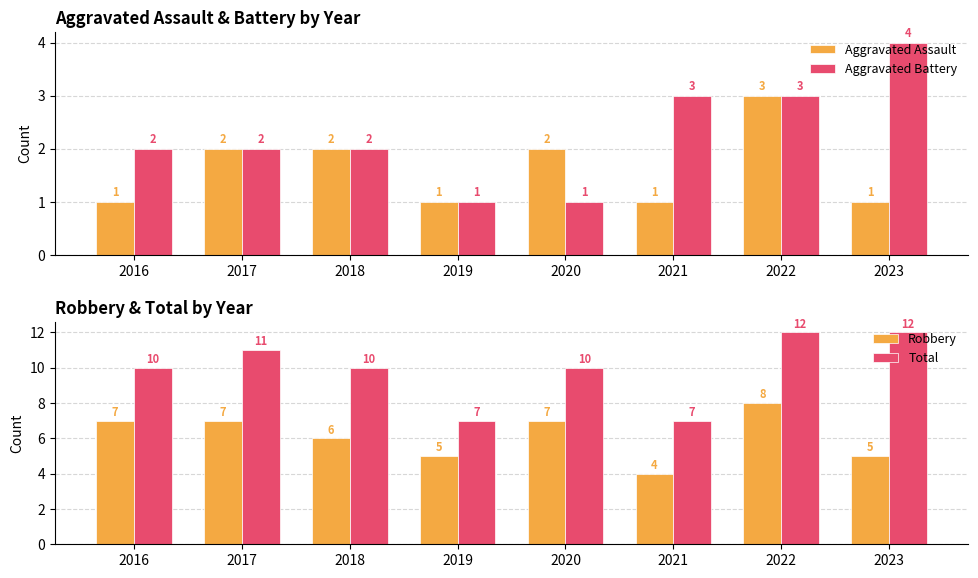

Which series changed the most between 2017 and 2021?

Total